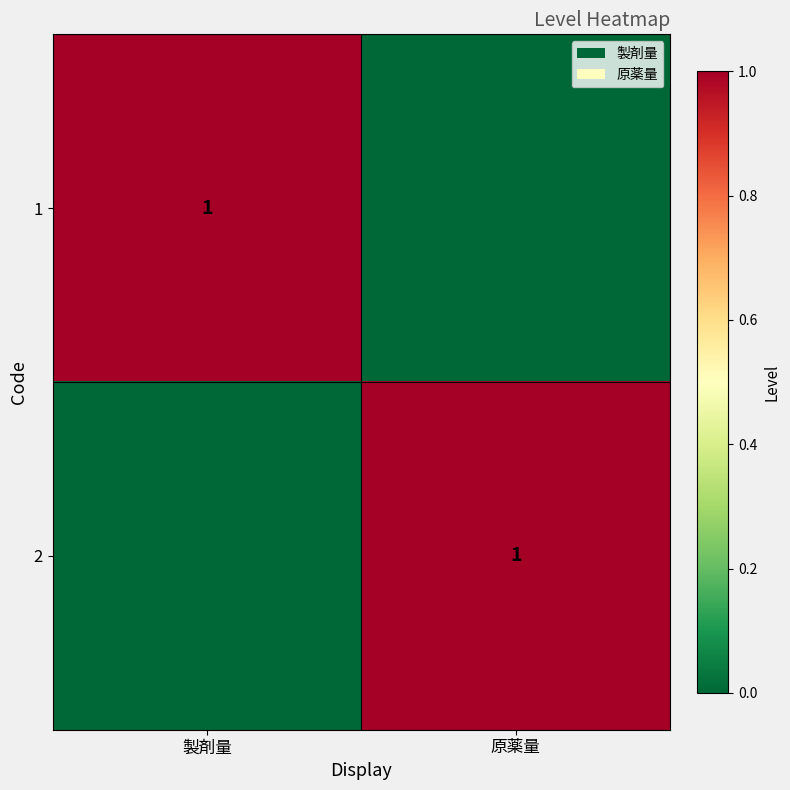

The 2 series shows 1 at 原薬量. True or false?

True